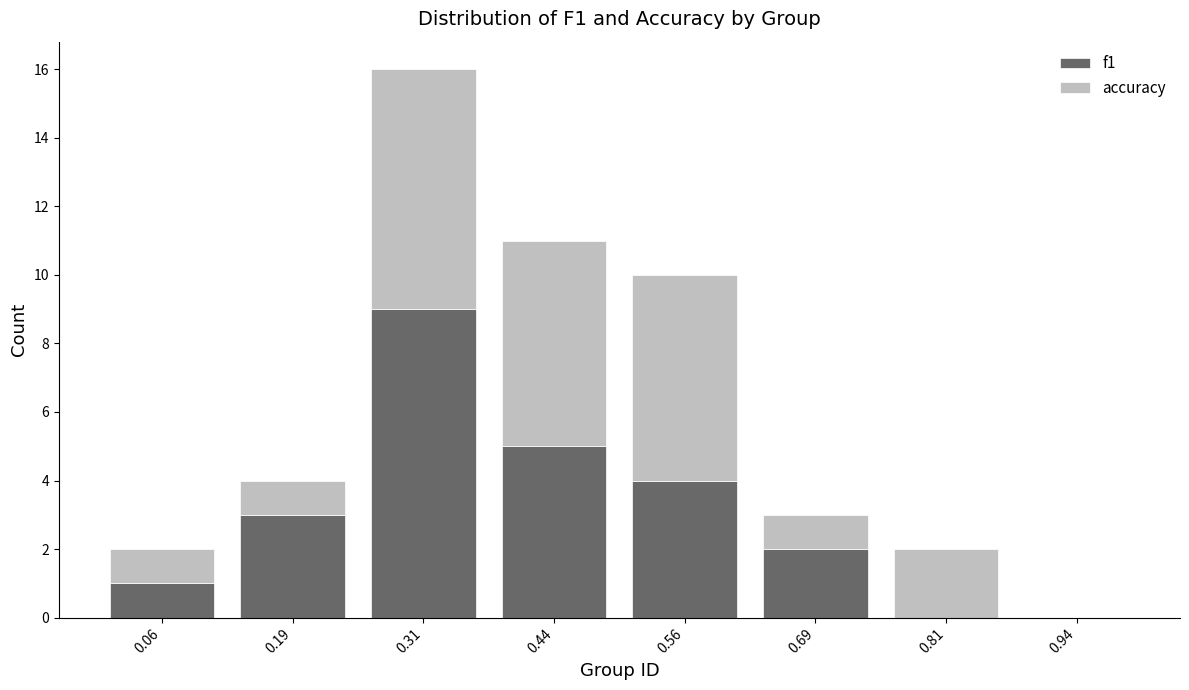

Reading left to right, list every stacked bar in this chart as the range it spans on the x-axis followed by its total height. Neither the bar edges nor the heights are printed on the chart, so give them approximately, as read against the axes.

0.000 to 0.125: 2
0.125 to 0.250: 4
0.250 to 0.375: 16
0.375 to 0.500: 11
0.500 to 0.625: 10
0.625 to 0.750: 3
0.750 to 0.875: 2
0.875 to 1.000: 0